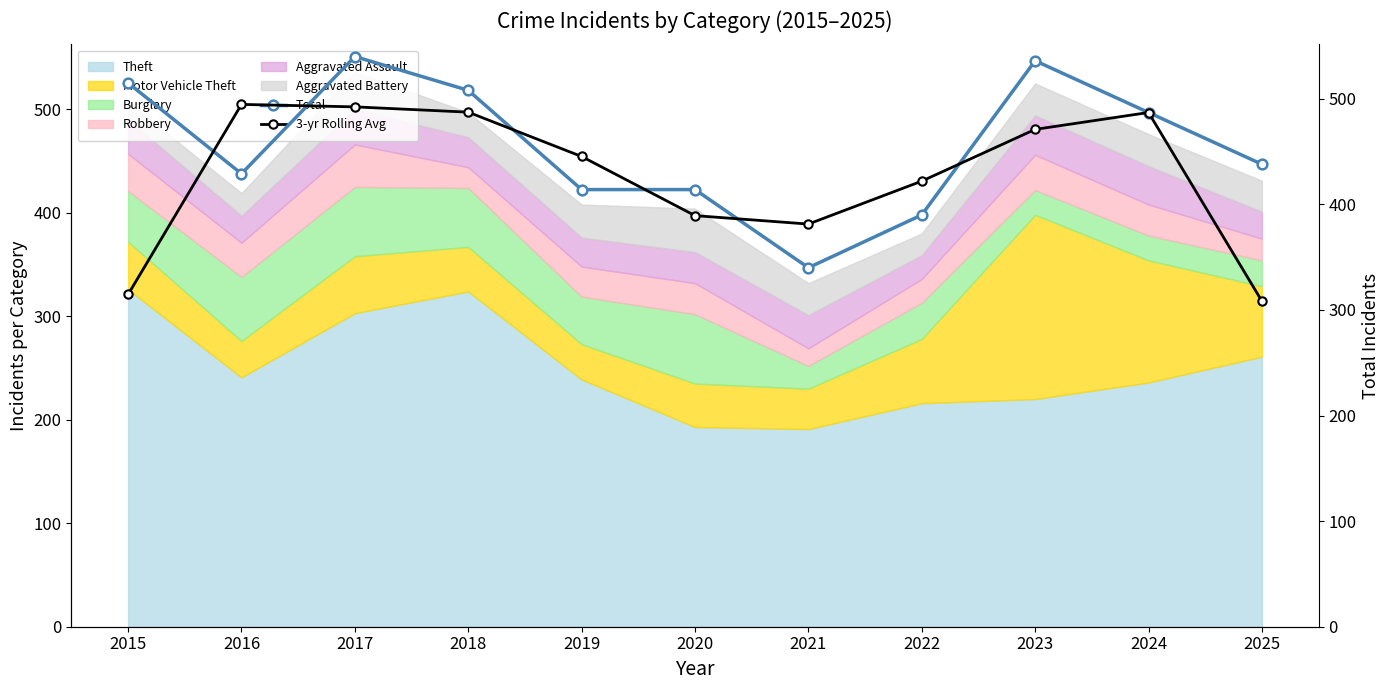

What is the value of the Total point at the 6th from the left?

414.0